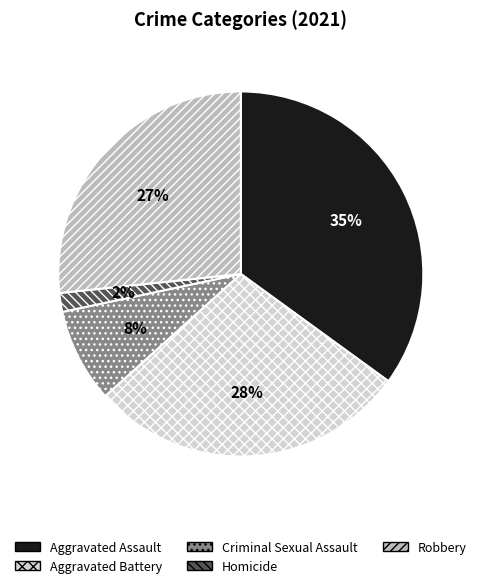

What is the largest slice in the pie chart?

Aggravated Assault